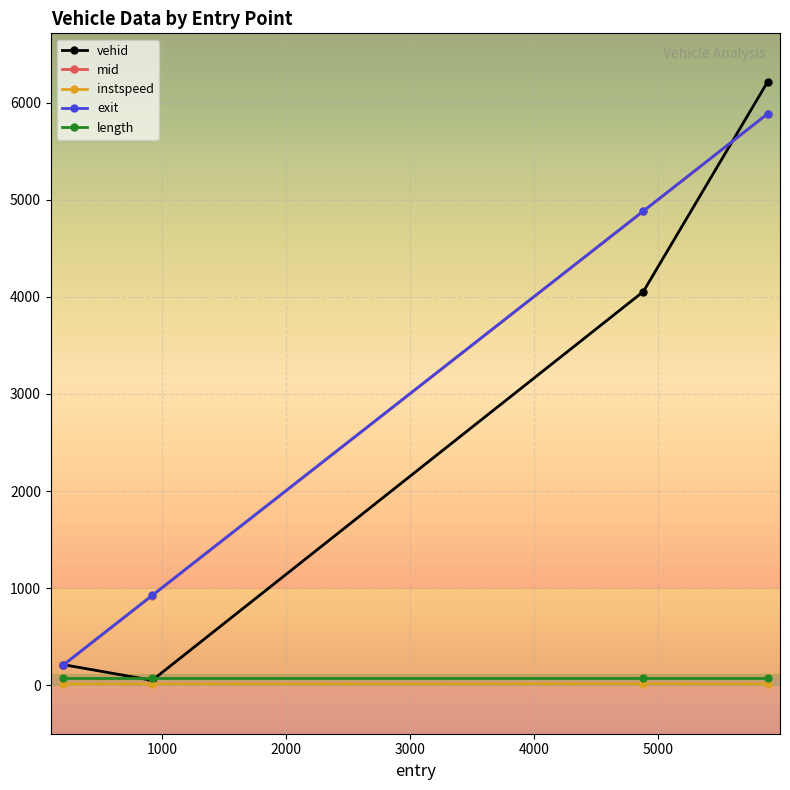

What is the value of the mid point at the 1st from the left?

204.0